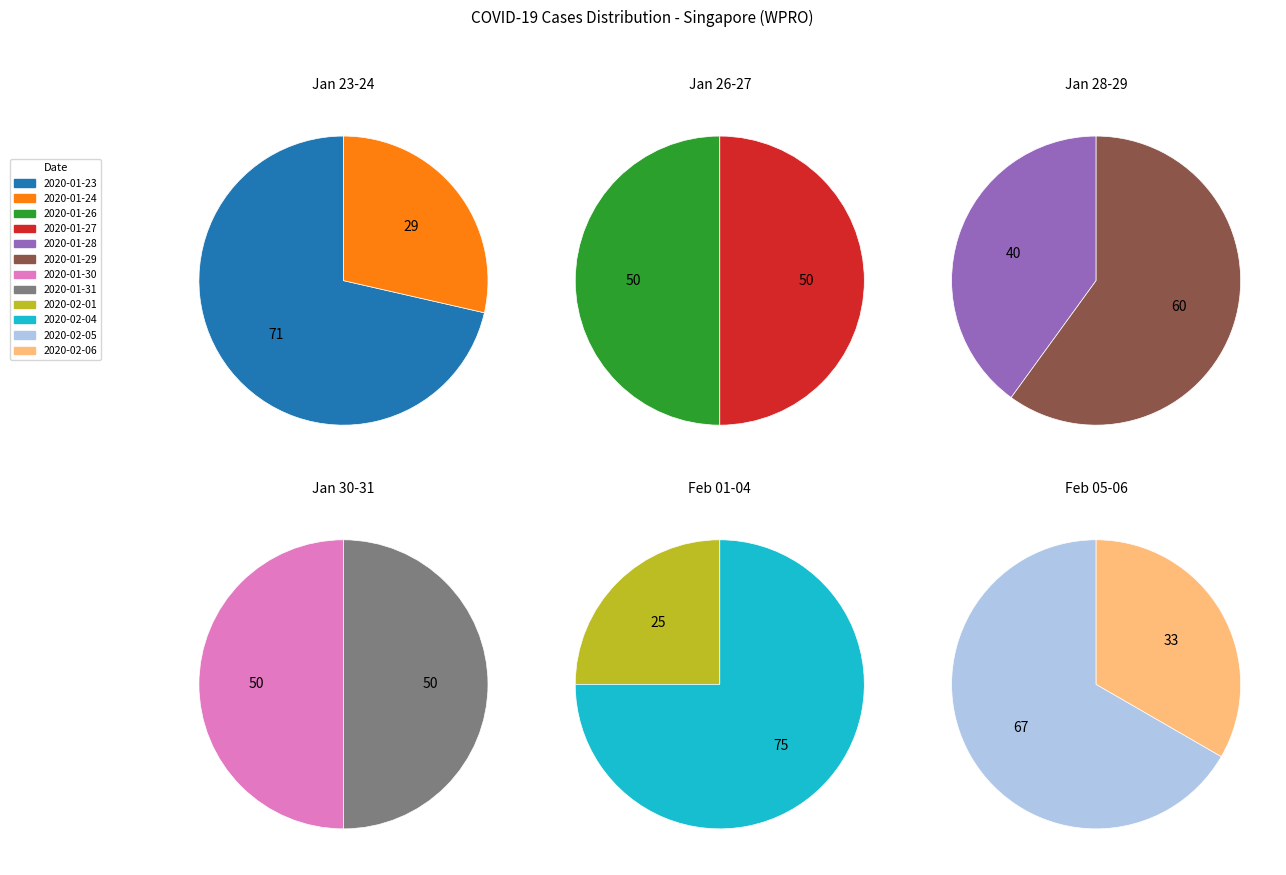

Count the number of slices in the pie.

12